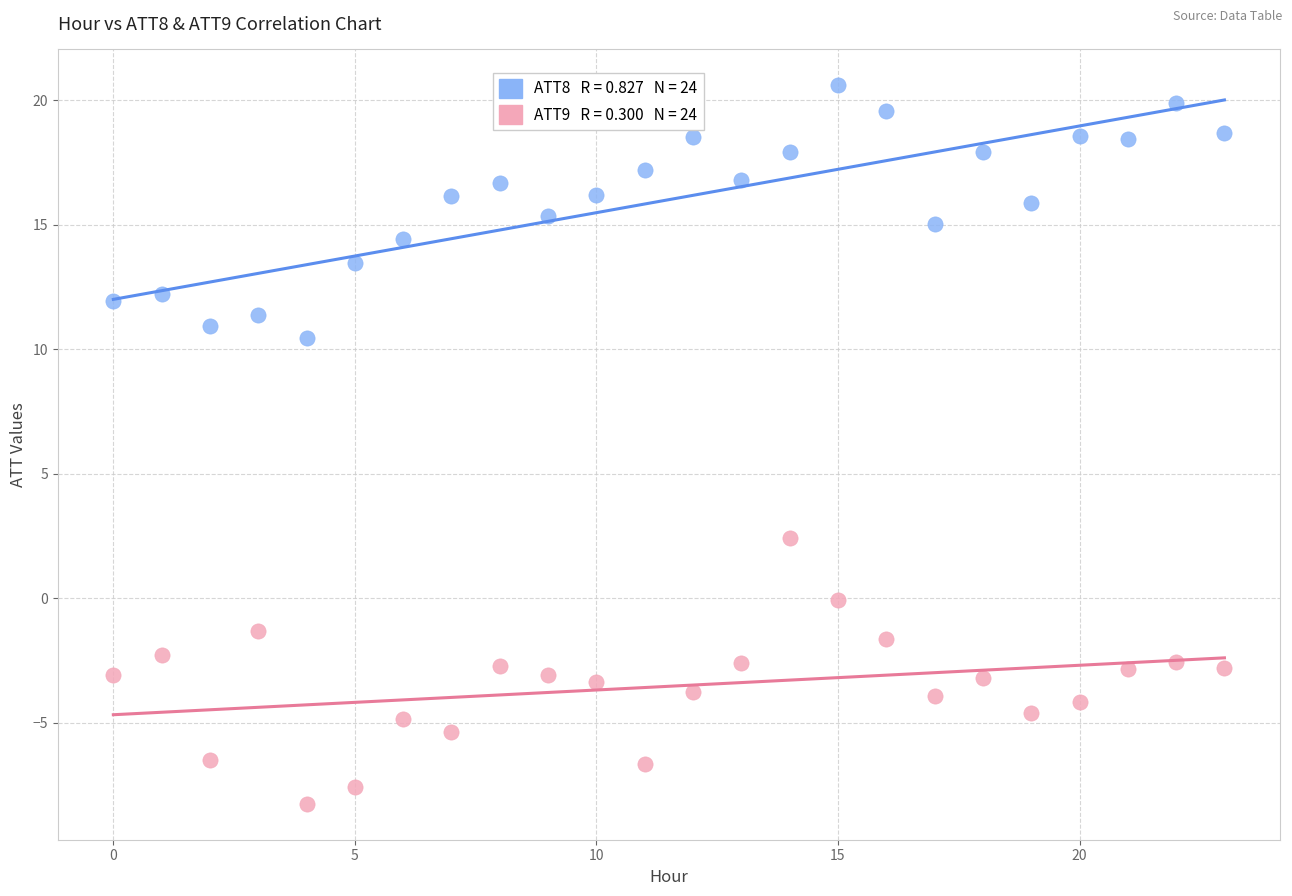

Across all series, what Y value is closest to 6?

2.4